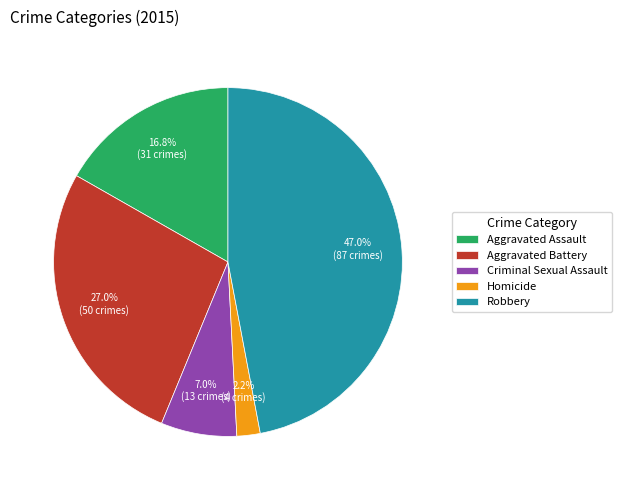

What is the smallest slice in the pie chart?

Homicide